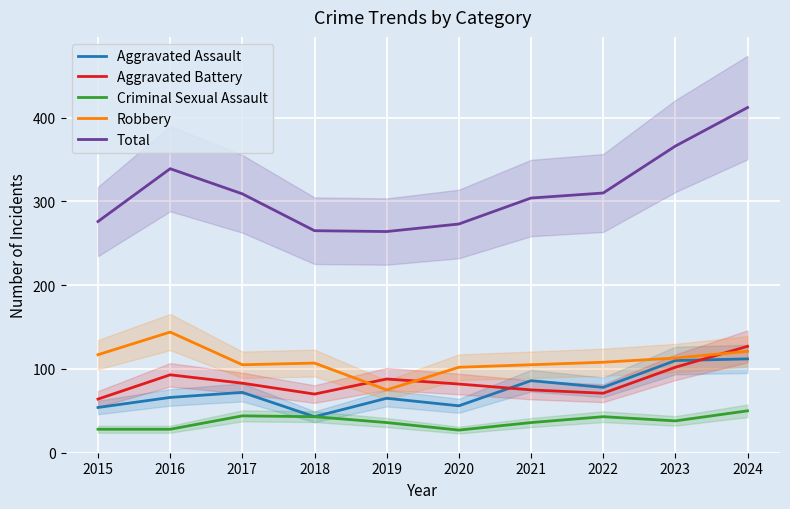

Where is the first local maximum for Robbery?

2016